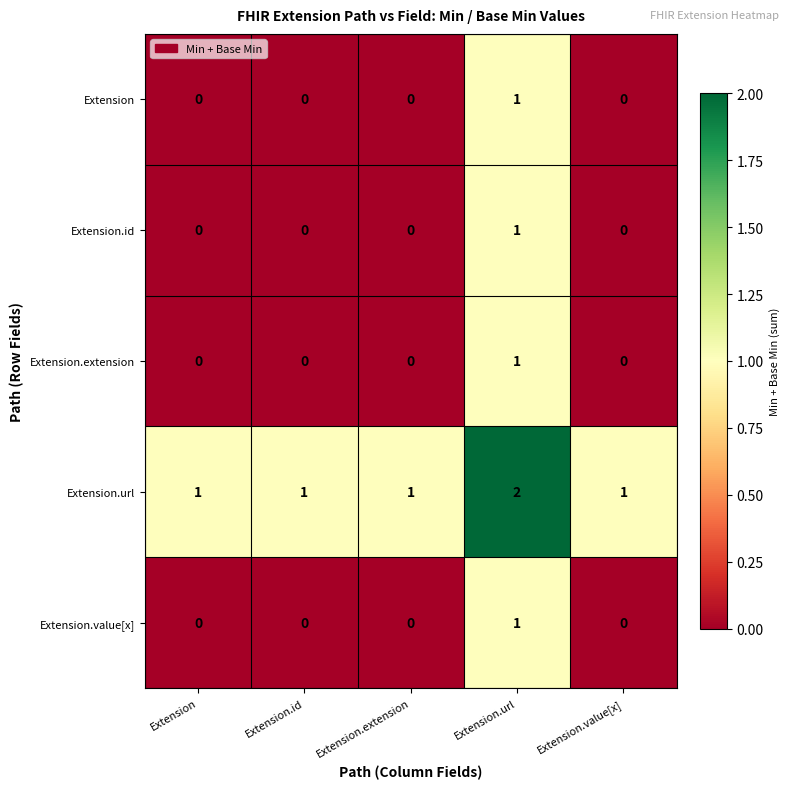

Reading left to right, extract all data points from this chart.

Extension: Extension=0	Extension.id=0	Extension.extension=0	Extension.url=1	Extension.value[x]=0
Extension.id: Extension=0	Extension.id=0	Extension.extension=0	Extension.url=1	Extension.value[x]=0
Extension.extension: Extension=0	Extension.id=0	Extension.extension=0	Extension.url=1	Extension.value[x]=0
Extension.url: Extension=1	Extension.id=1	Extension.extension=1	Extension.url=2	Extension.value[x]=1
Extension.value[x]: Extension=0	Extension.id=0	Extension.extension=0	Extension.url=1	Extension.value[x]=0